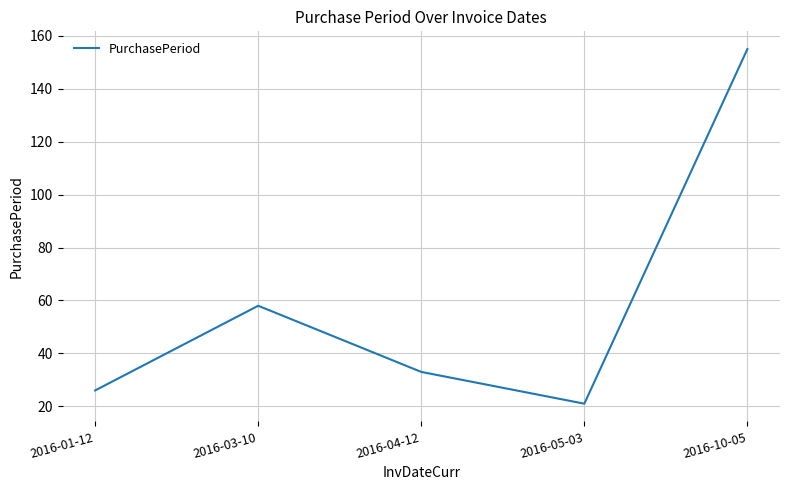

True or false: the data has more than 0 interior local peaks.

True